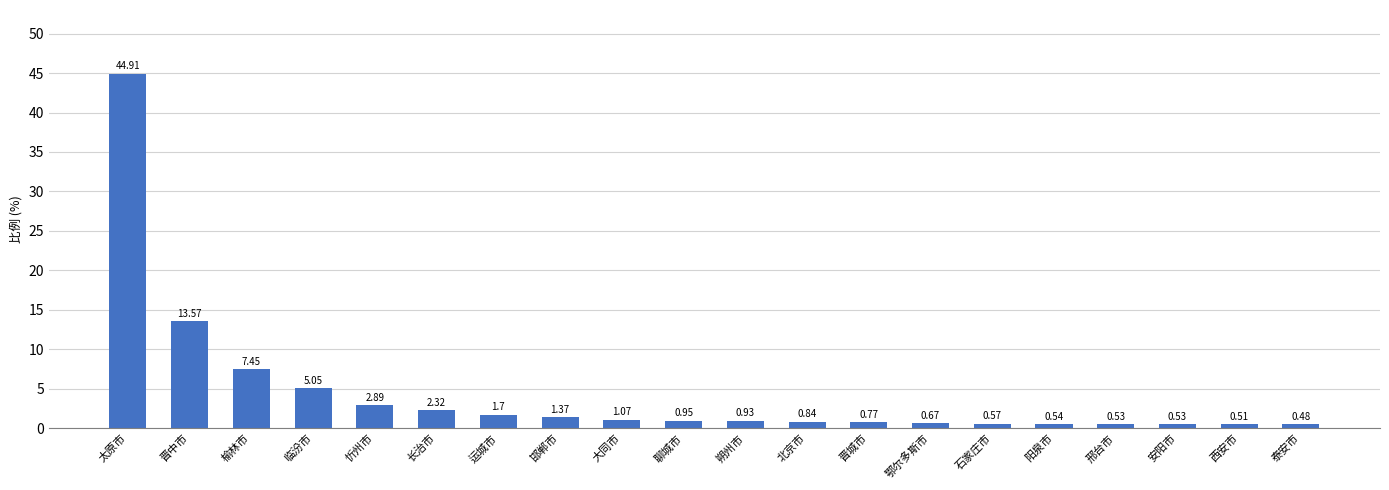

What is the average value?

4.4